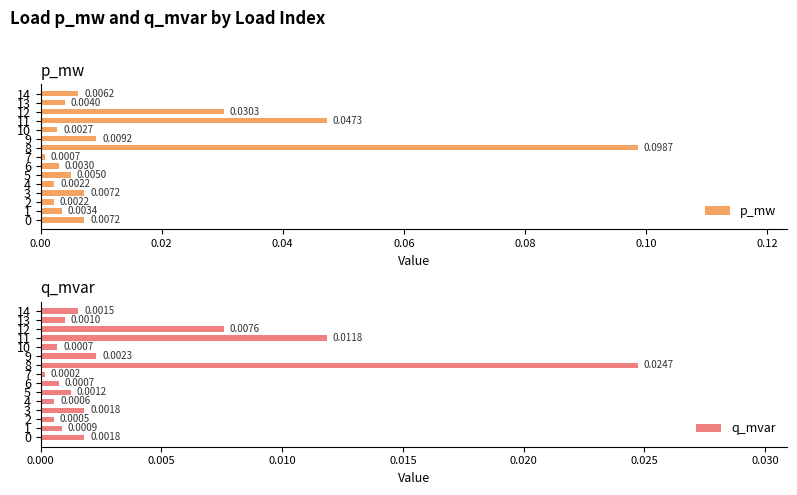

Which category has the highest value in the q_mvar series?

8